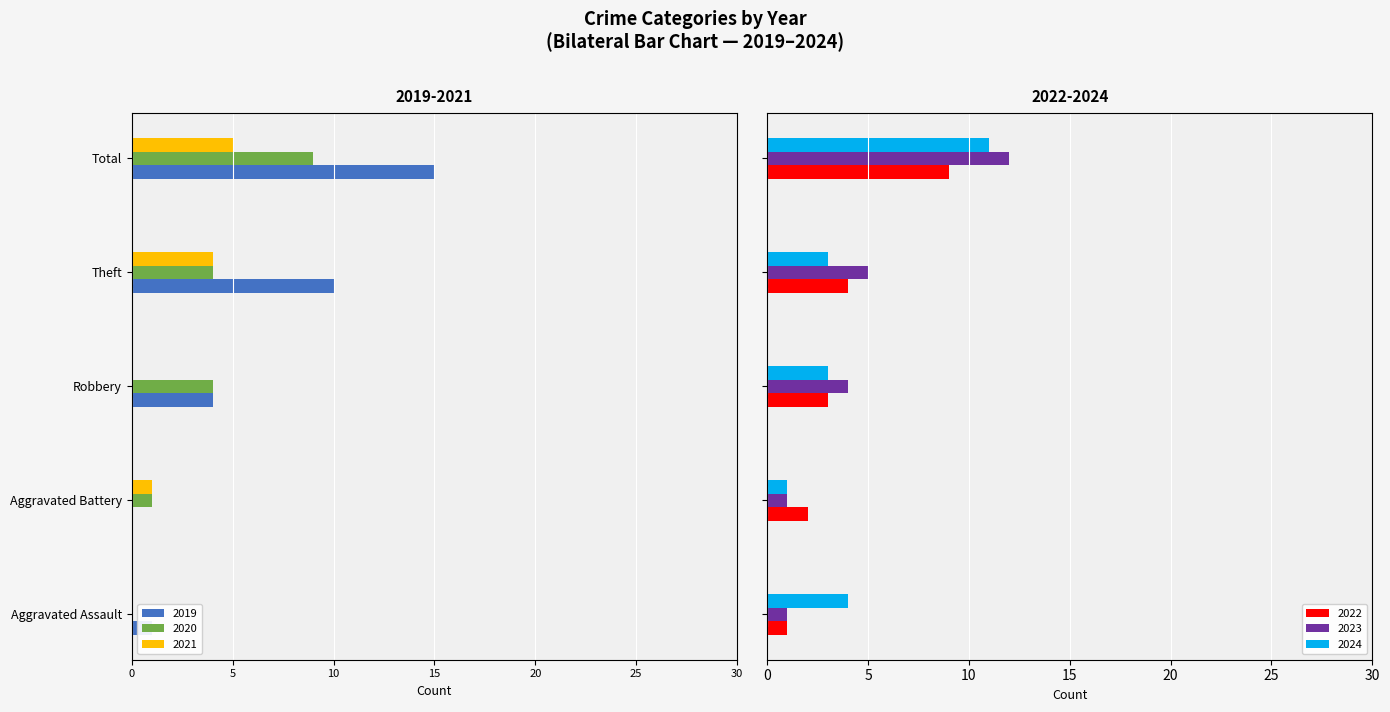

How many data points in 2024 are less than 3?

1